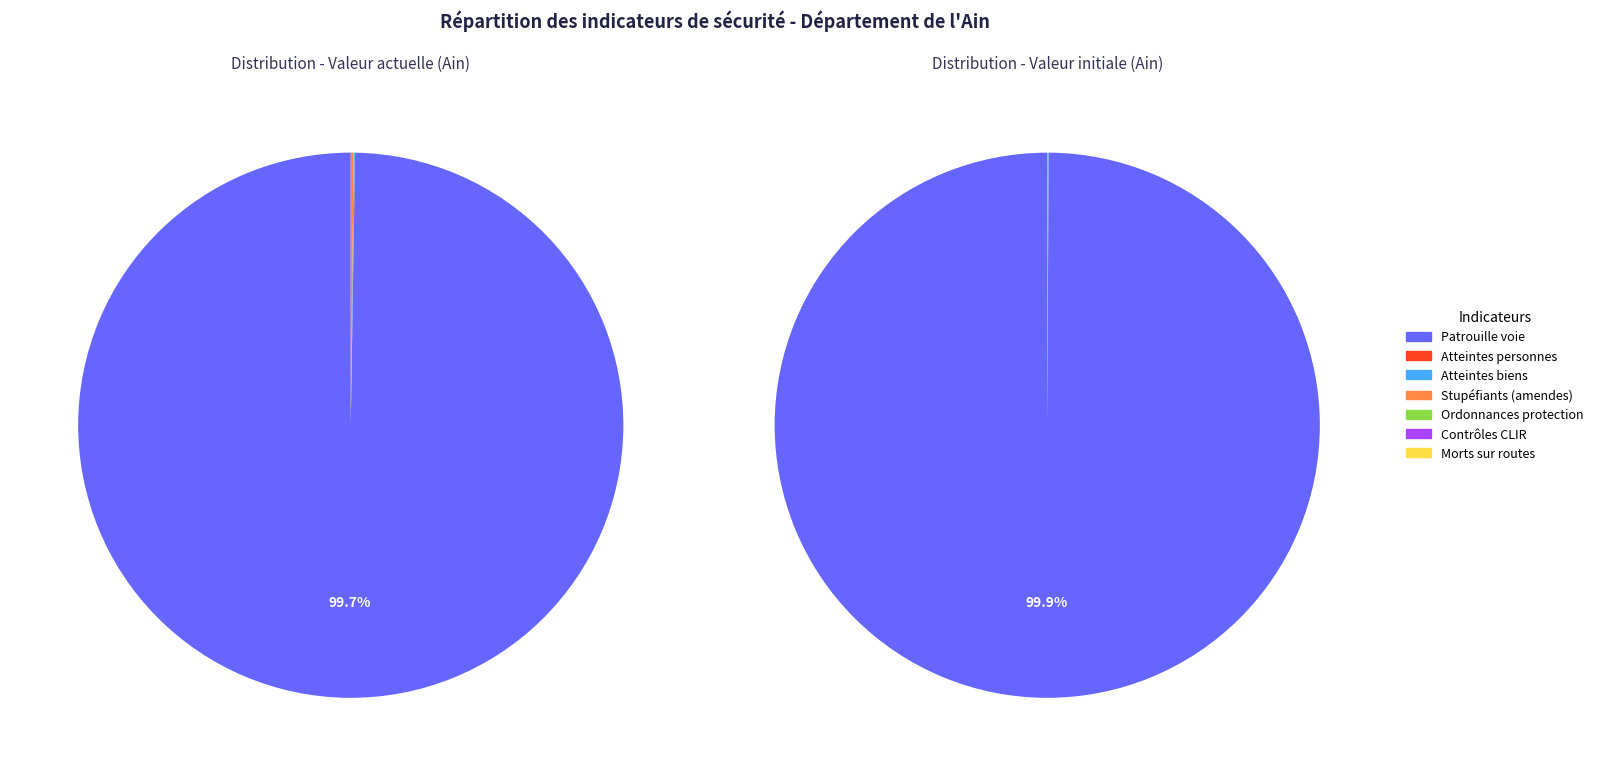

Is the sum of Ordonnances de protection and Contrôles CLIR greater than half?

No